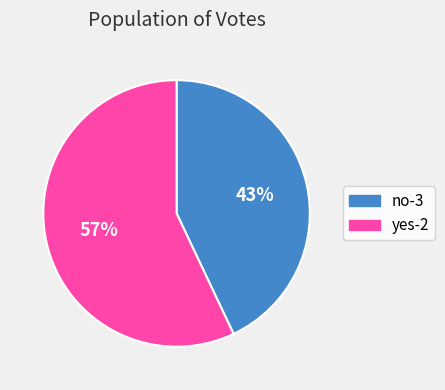

True or false: no-3 accounts for 58% of the total.

False